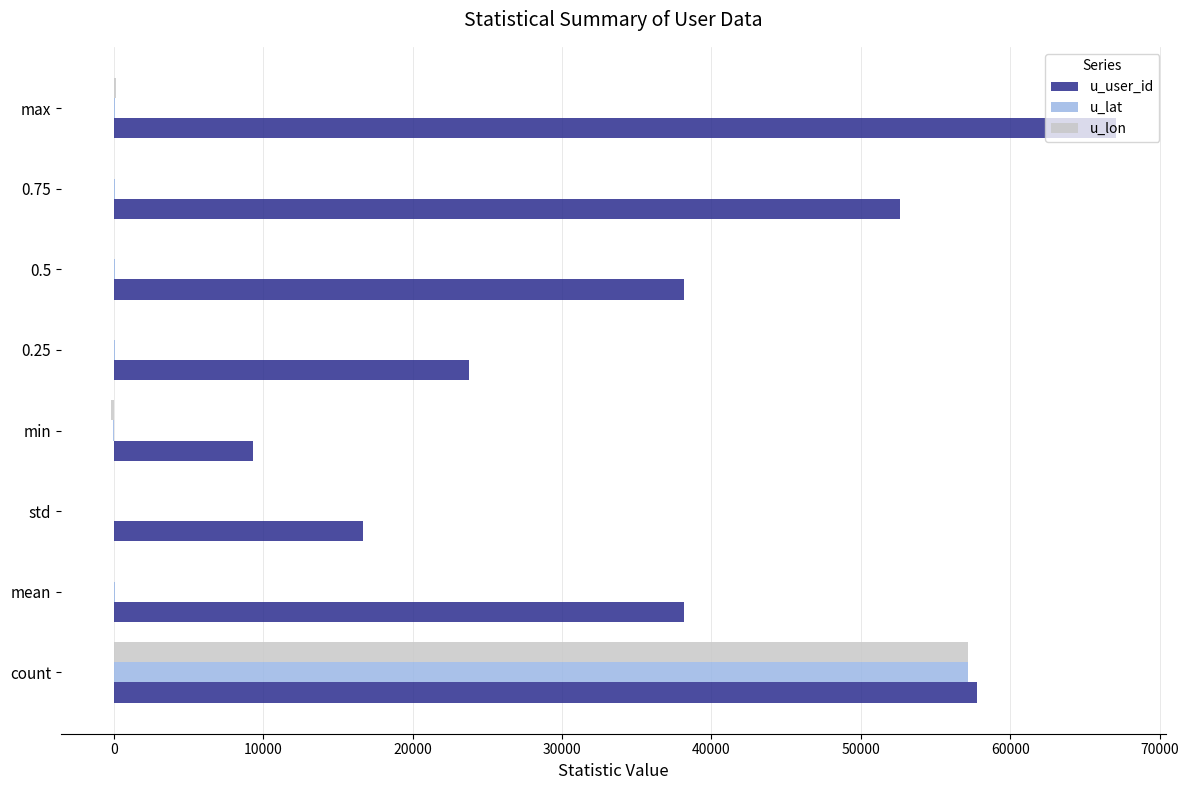

What is the greatest value displayed?

67081.0